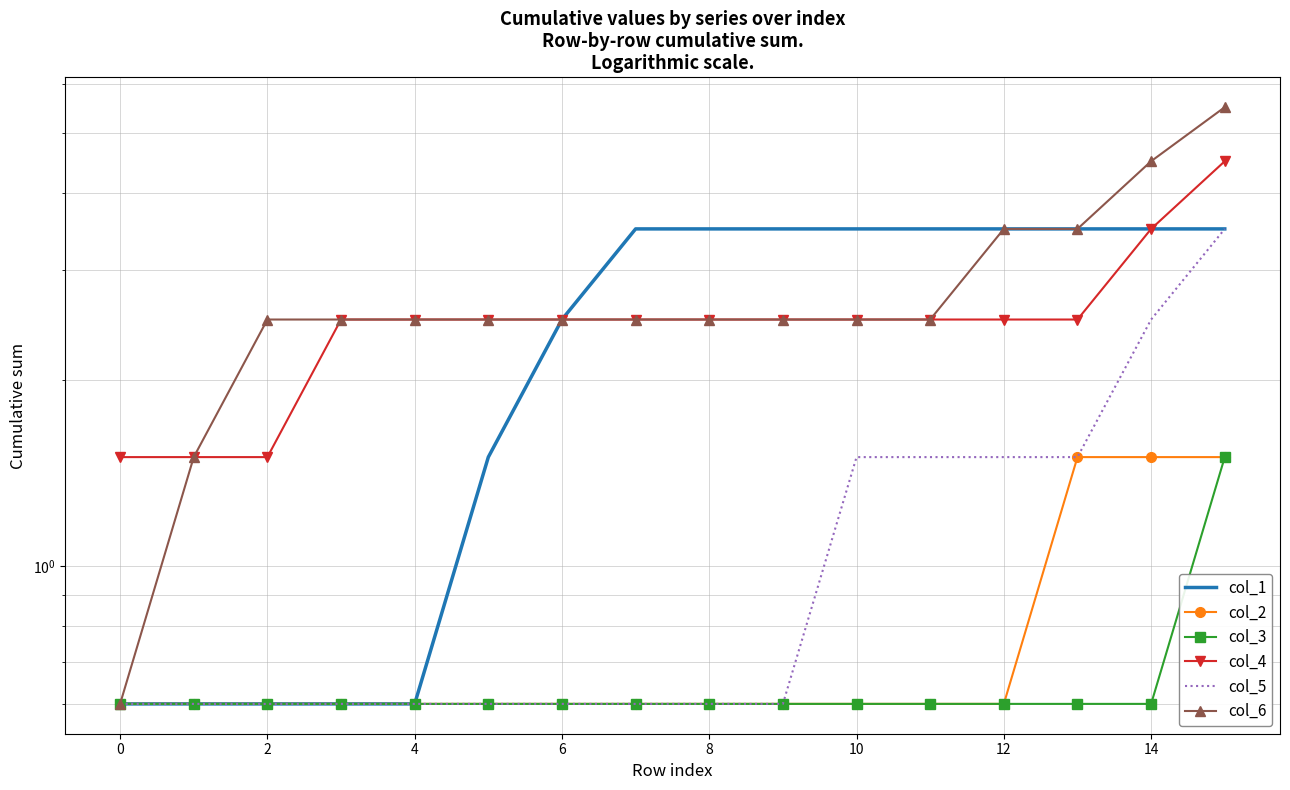

What is the smallest value displayed?

0.6